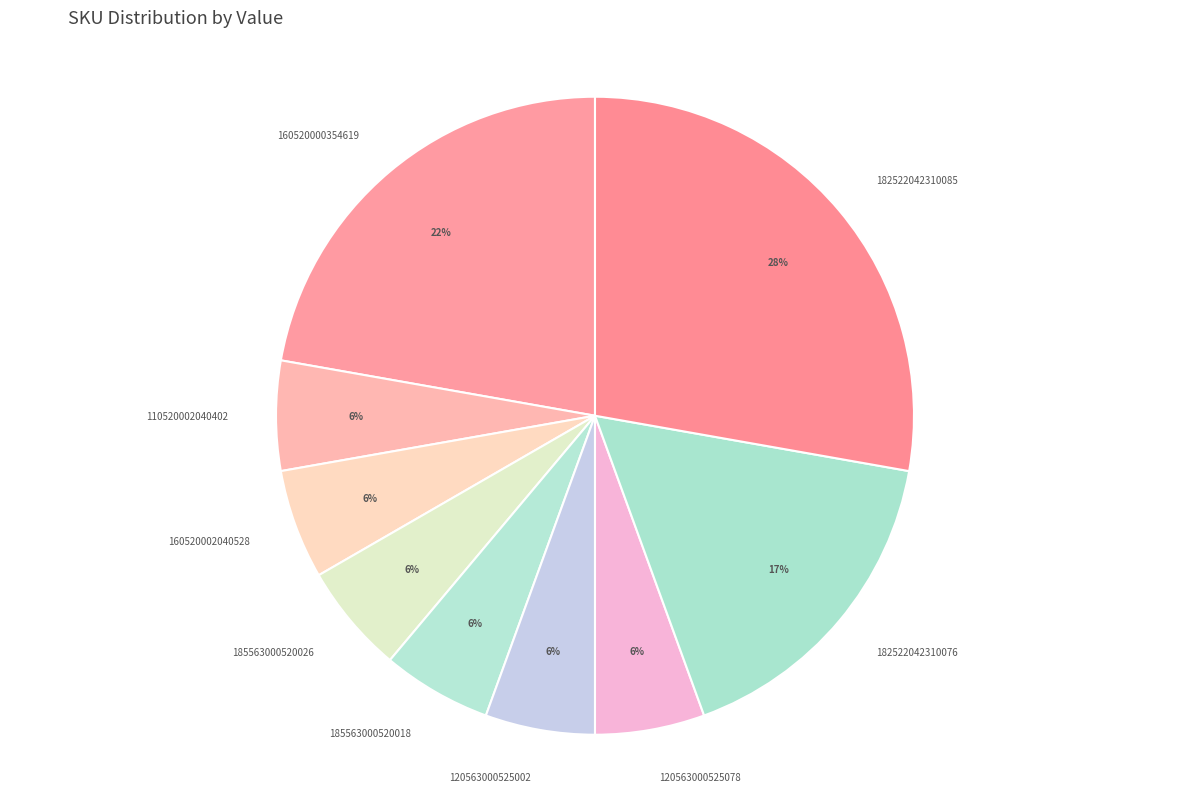

To the nearest percent, what is the average slice percentage?

11%